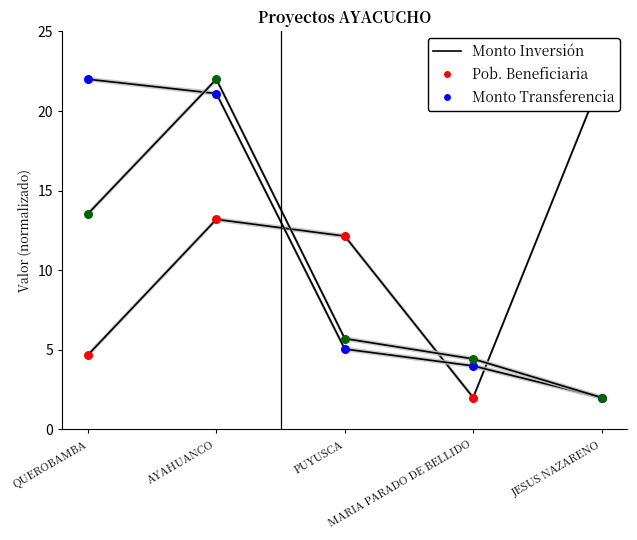

At which category is the sum across all series the highest?

AYAHUANCO